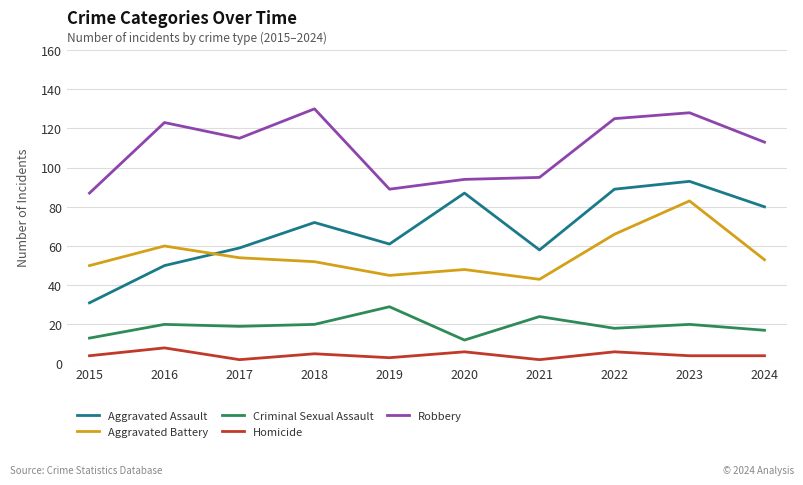

How many lines are shown in the chart?

5